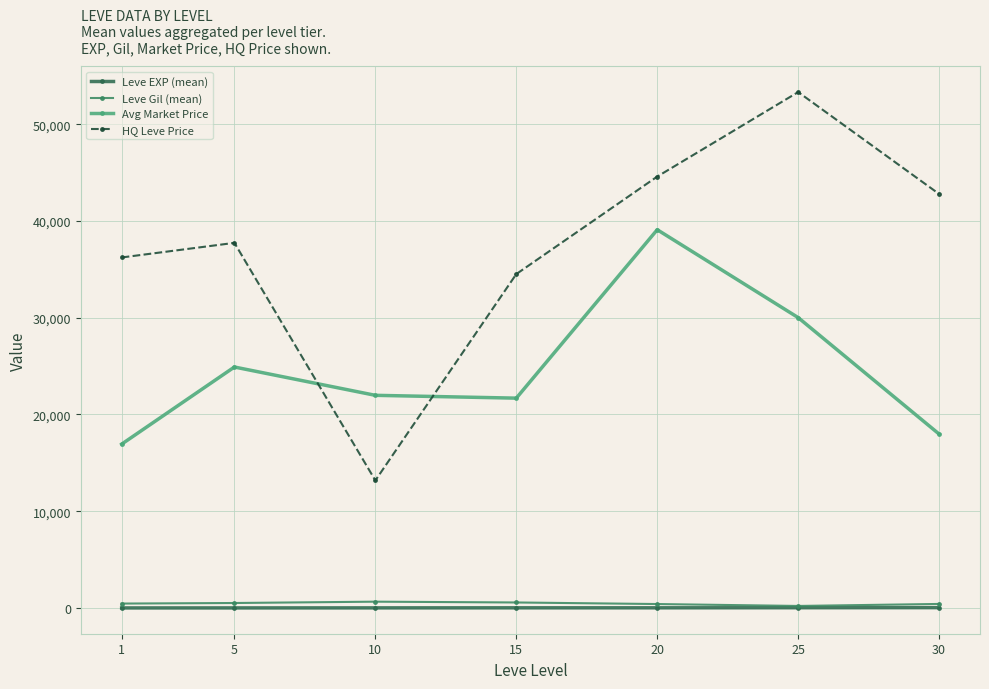

Count the number of categories in the chart.

7